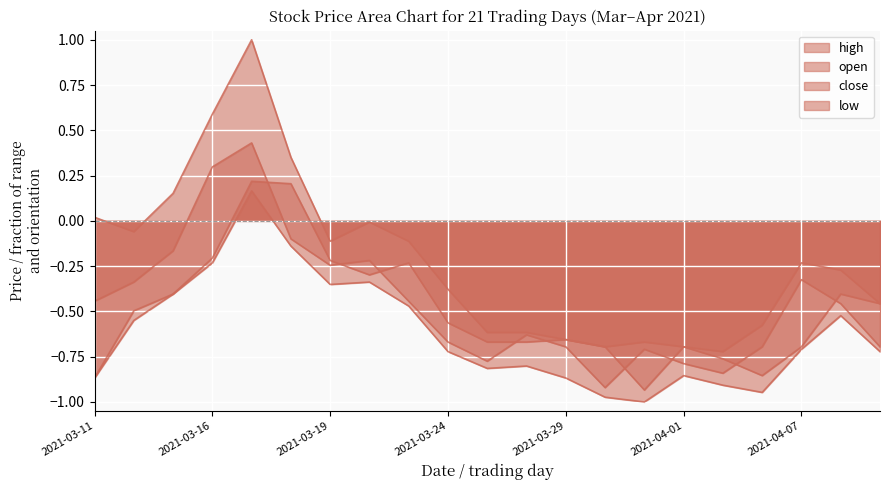

Reading left to right, transcribe all the data shown in this chart.

open: 2021-03-11=-0.9	2021-03-12=-0.5	2021-03-15=-0.4	2021-03-16=-0.2	2021-03-17=0.2	2021-03-18=0.2	2021-03-19=-0.2	2021-03-22=-0.3	2021-03-23=-0.2	2021-03-24=-0.6	2021-03-25=-0.7	2021-03-26=-0.7	2021-03-29=-0.7	2021-03-30=-0.7	2021-03-31=-0.9	2021-04-01=-0.7	2021-04-02=-0.8	2021-04-06=-0.9	2021-04-07=-0.7	2021-04-08=-0.4	2021-04-09=-0.5
high: 2021-03-11=0.0	2021-03-12=-0.1	2021-03-15=0.2	2021-03-16=0.6	2021-03-17=1.0	2021-03-18=0.4	2021-03-19=-0.1	2021-03-22=-0.0	2021-03-23=-0.1	2021-03-24=-0.4	2021-03-25=-0.6	2021-03-26=-0.6	2021-03-29=-0.7	2021-03-30=-0.7	2021-03-31=-0.7	2021-04-01=-0.7	2021-04-02=-0.7	2021-04-06=-0.6	2021-04-07=-0.2	2021-04-08=-0.3	2021-04-09=-0.5
low: 2021-03-11=-0.9	2021-03-12=-0.5	2021-03-15=-0.4	2021-03-16=-0.2	2021-03-17=0.2	2021-03-18=-0.1	2021-03-19=-0.4	2021-03-22=-0.3	2021-03-23=-0.5	2021-03-24=-0.7	2021-03-25=-0.8	2021-03-26=-0.8	2021-03-29=-0.9	2021-03-30=-1.0	2021-03-31=-1.0	2021-04-01=-0.9	2021-04-02=-0.9	2021-04-06=-0.9	2021-04-07=-0.7	2021-04-08=-0.5	2021-04-09=-0.7
close: 2021-03-11=-0.4	2021-03-12=-0.3	2021-03-15=-0.2	2021-03-16=0.3	2021-03-17=0.4	2021-03-18=-0.1	2021-03-19=-0.2	2021-03-22=-0.2	2021-03-23=-0.4	2021-03-24=-0.7	2021-03-25=-0.8	2021-03-26=-0.6	2021-03-29=-0.7	2021-03-30=-0.9	2021-03-31=-0.7	2021-04-01=-0.8	2021-04-02=-0.8	2021-04-06=-0.7	2021-04-07=-0.3	2021-04-08=-0.5	2021-04-09=-0.7